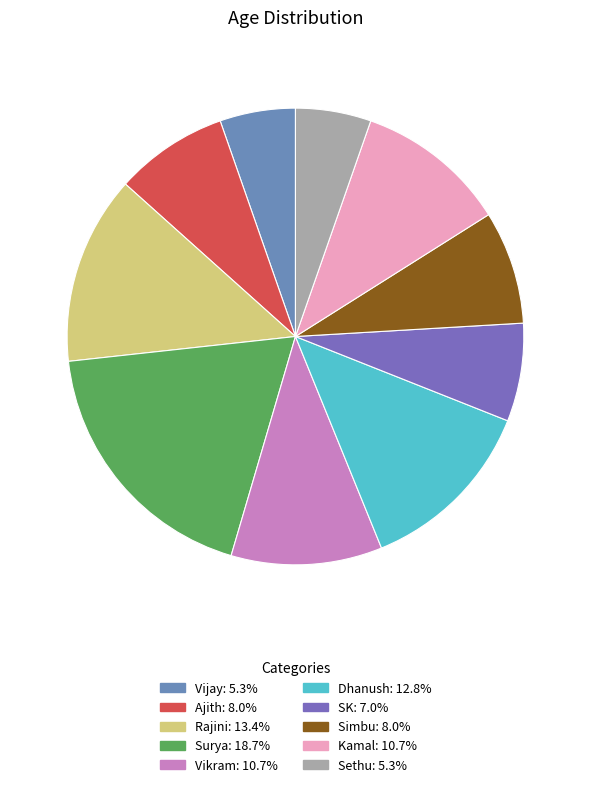

What percentage do Dhanush and Vijay together represent?

18.2%